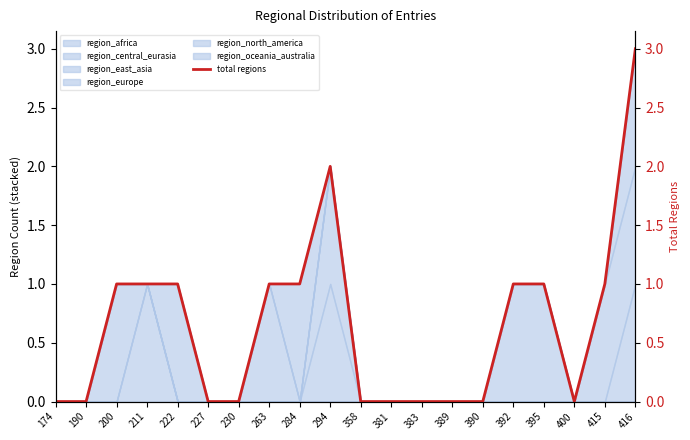

Where is the data nearest to the value 1?

200